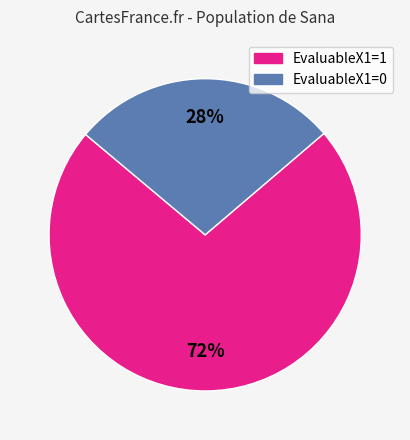

Which has a higher value, EvaluableX1=0 or EvaluableX1=1?

EvaluableX1=1